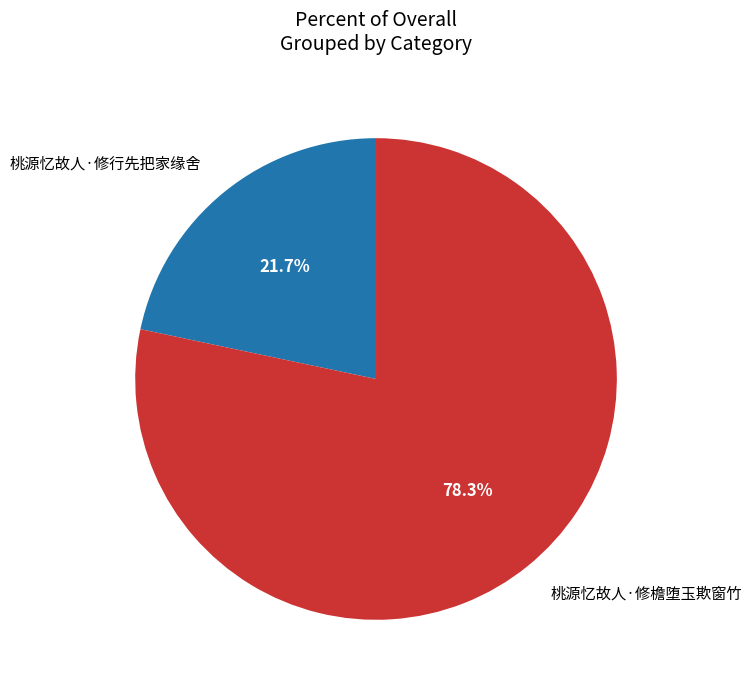

Which category has the smallest portion of the pie?

桃源忆故人·修行先把家缘舍